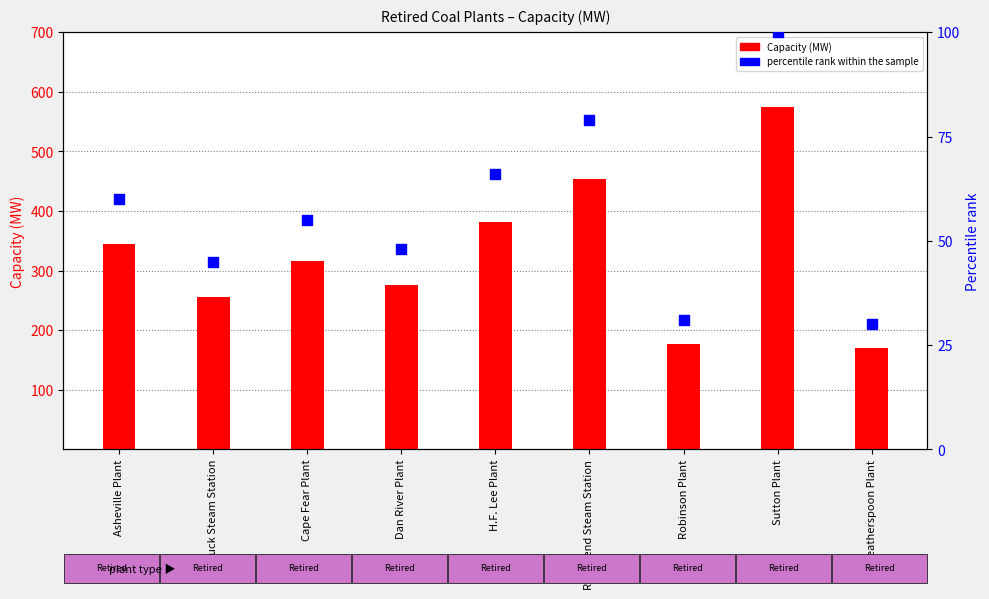

Is the value of Capacity (MW) at Robinson Plant greater than the value of percentile rank within the sample at H.F. Lee Plant?

Yes